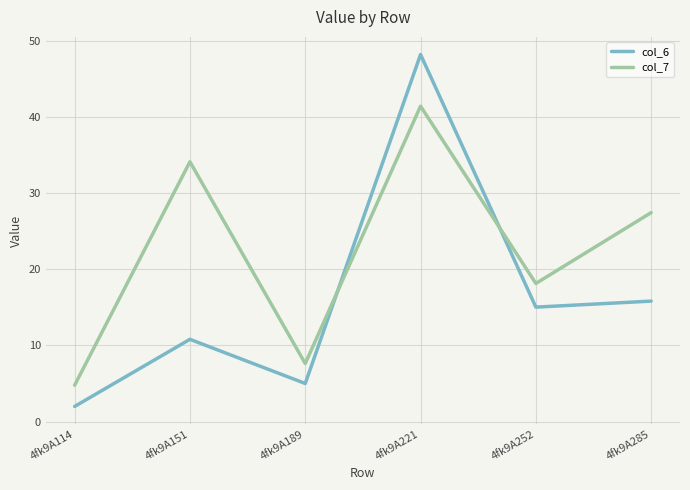

Rank the series at 4fk9A114 from highest to lowest value.

col_7, col_6